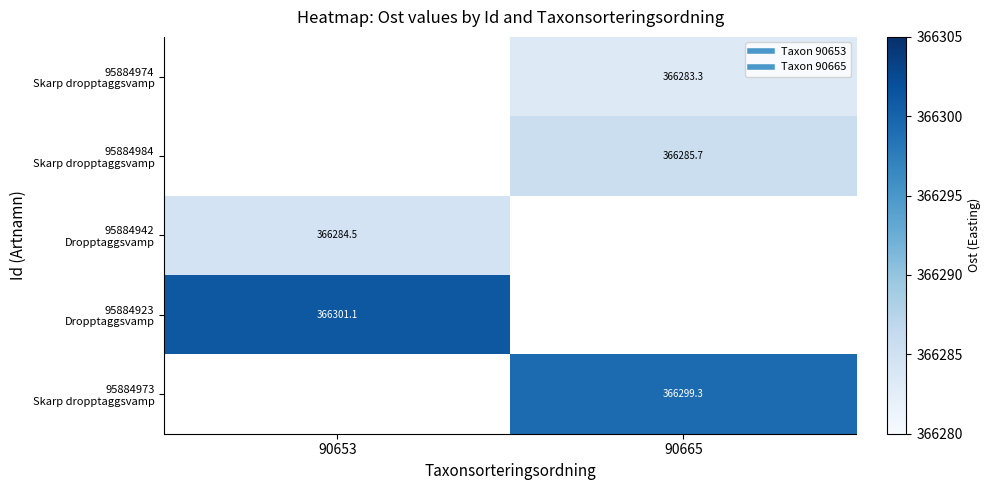

True or false: 95884974 Skarp dropptaggsvamp has a value of -213083.6 at 90653.

False